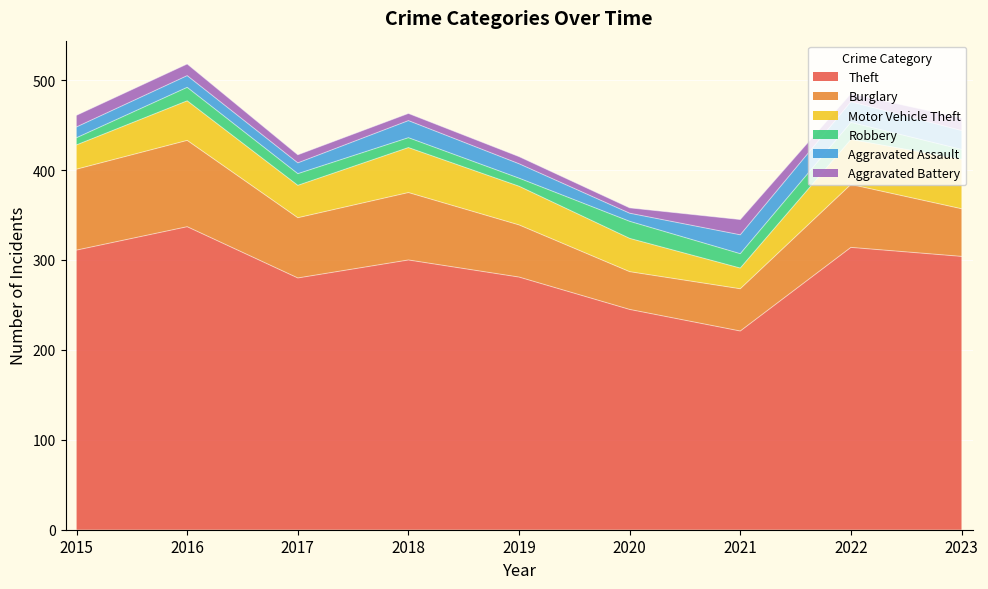

The Theft series shows 245 at 2020. True or false?

True